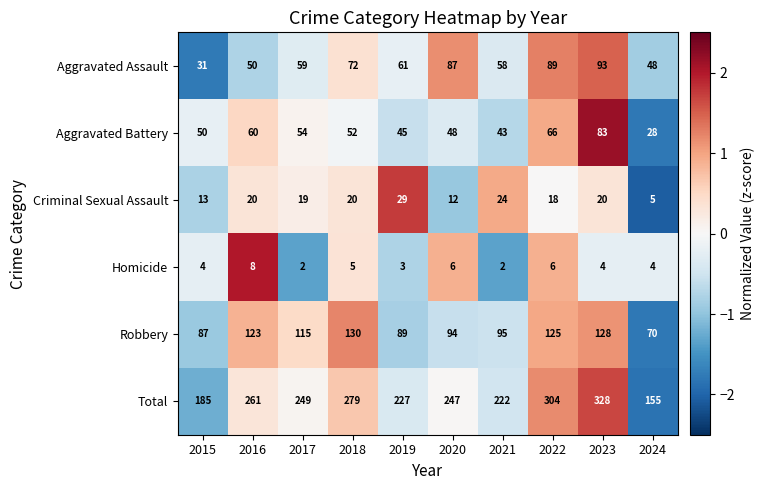

Which series has the widest spread of values?

Total